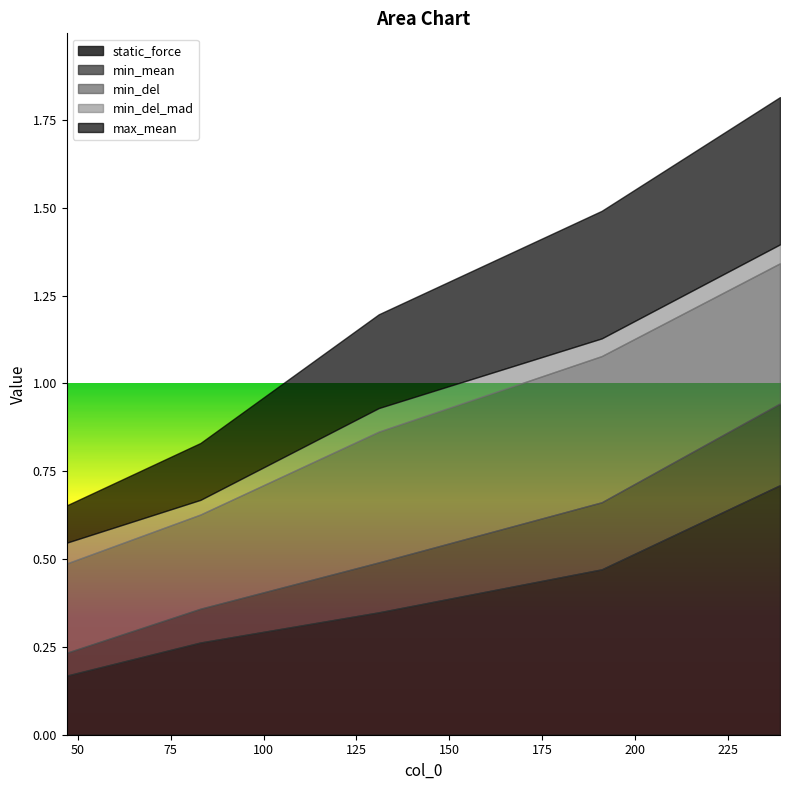

What are all the series names shown in the legend?

static_force, min_mean, min_del, min_del_mad, max_mean